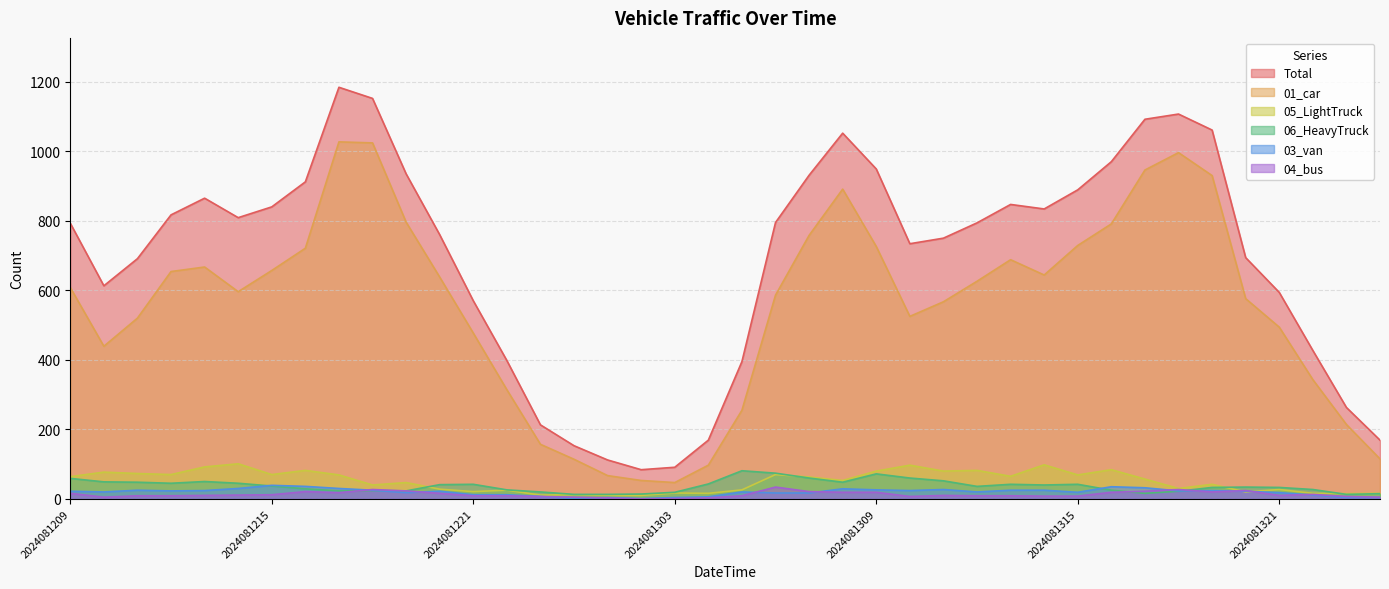

Is the value of 05_LightTruck at 2024081313 greater than the value of 06_HeavyTruck at 2024081323?

Yes